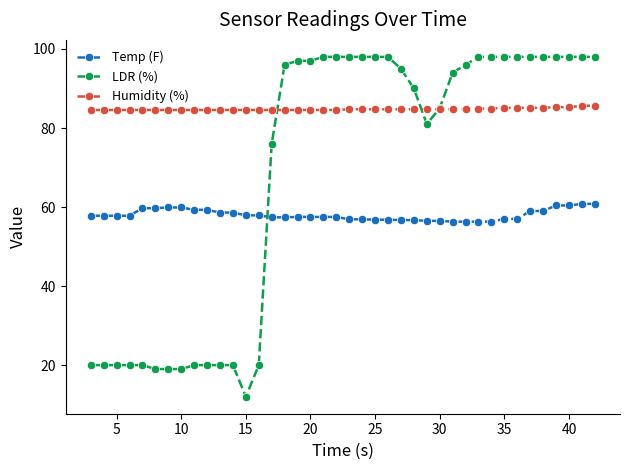

What is the value of the Temp (F) point at the 6th from the left?

59.7